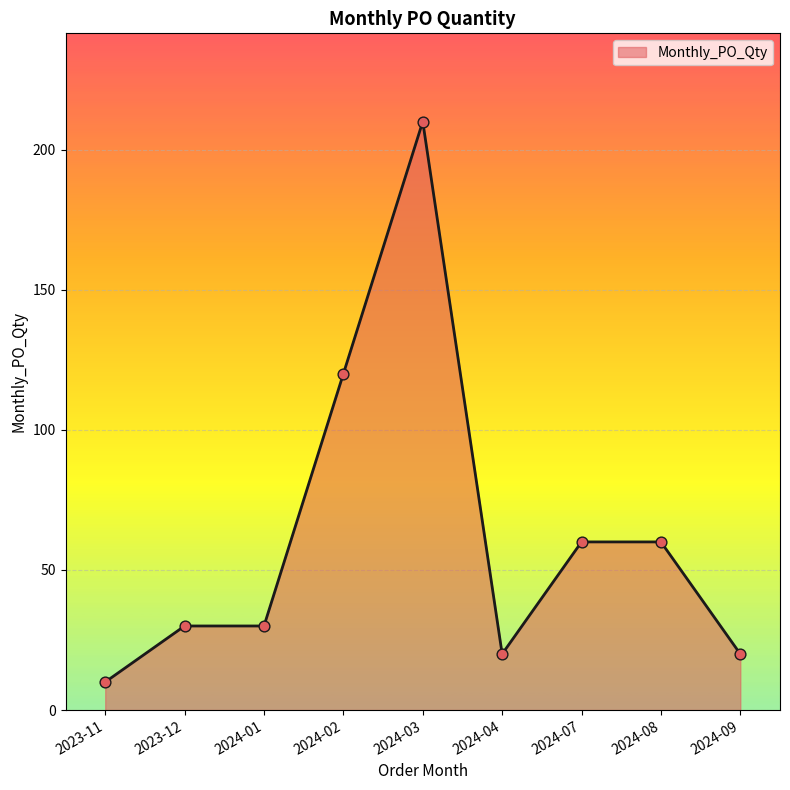

What is the change in value from 2024-03 to 2024-07?

-150